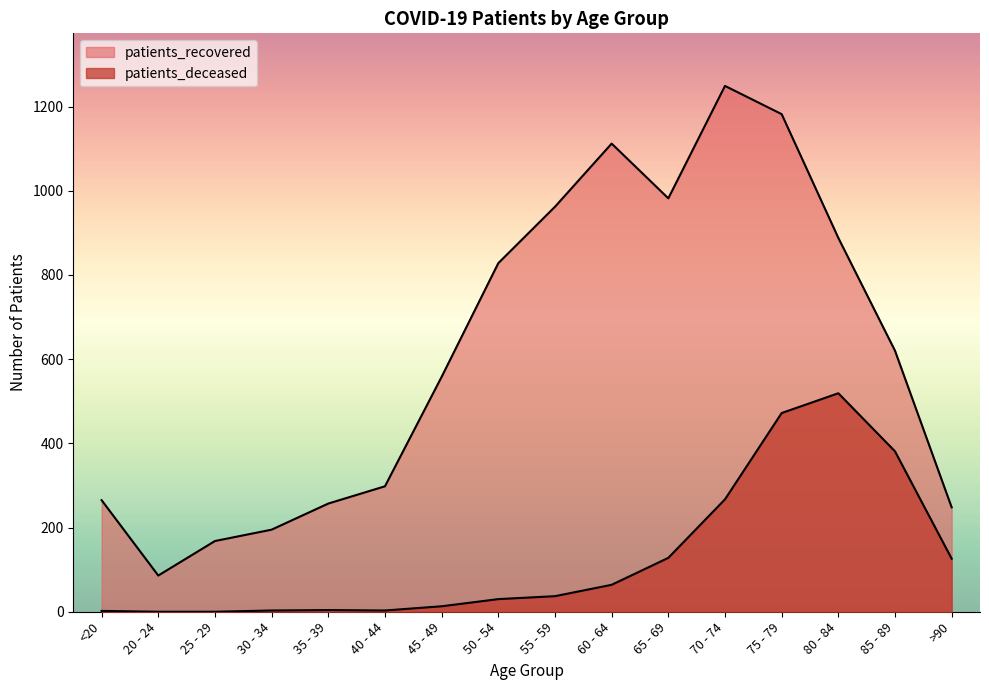

Which has a higher value, 80 - 84 or 70 - 74?

80 - 84